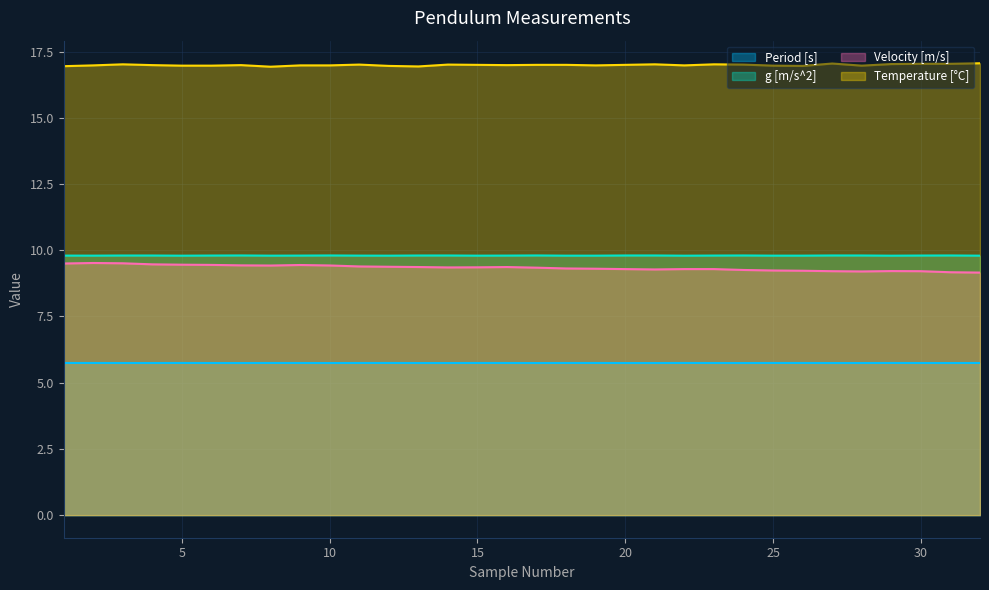

In Temperature [°C], how many points are higher than both neighbors (excluding endpoints)?

7